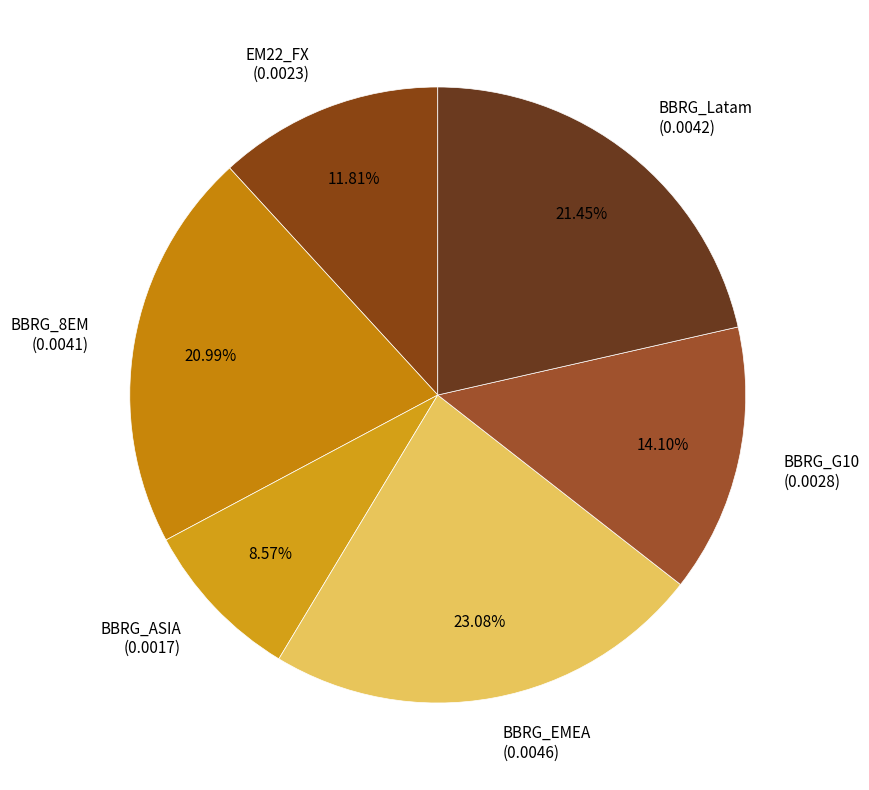

Is the sum of BBRG_8EM and EM22_FX greater than half?

No